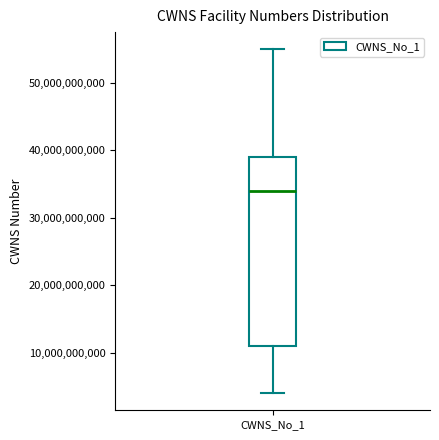

Where does the upper whisker of the box for CWNS_No_1 end on the y-axis? The values are not printed on the chart, so give them approximately, as read against the axis.

55000000000